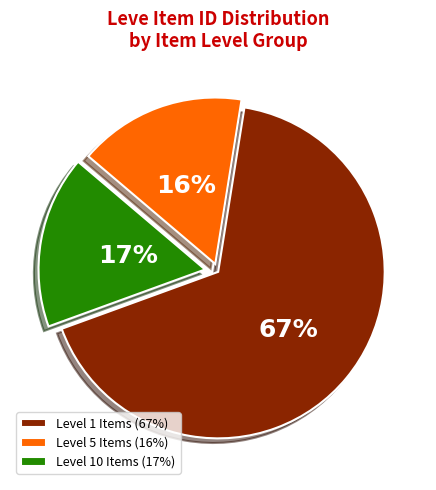

Is there a majority slice in this chart?

Yes